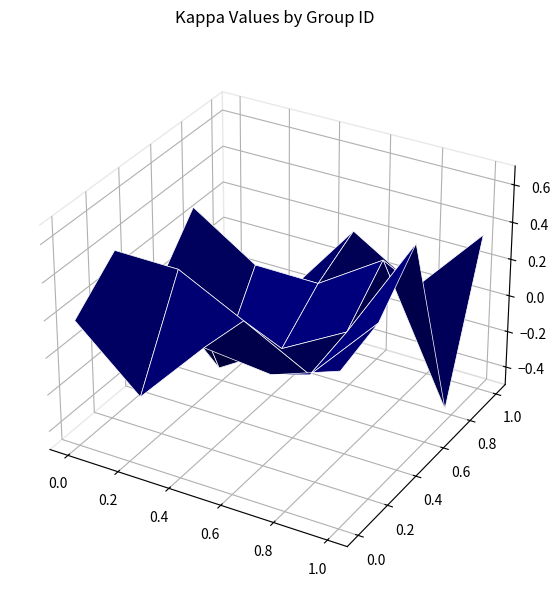

Reading left to right, transcribe all the data shown in this chart.

0.2	-0.1	0.2	0.2	0.3	0.4	0.4	0.2	0.0	0.4	0.0	-0.3	-0.1	0.1	0.6	0.3	0.1	0.1	0.3	-0.4	-0.1	-0.2	0.2	-0.0	0.4